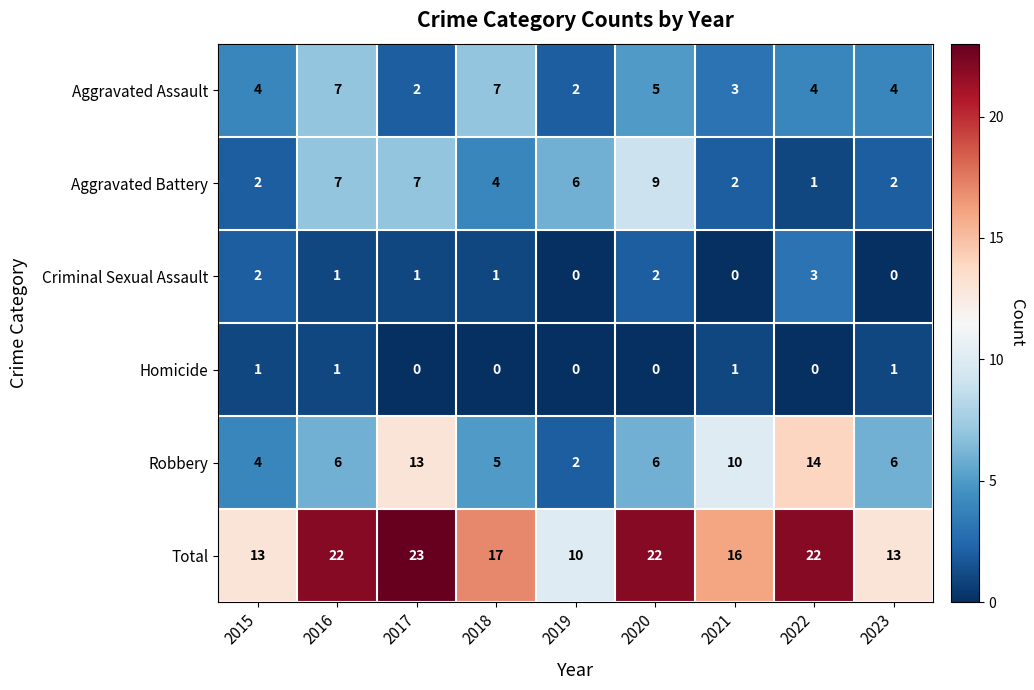

What is the total value across all series at 2021?

32